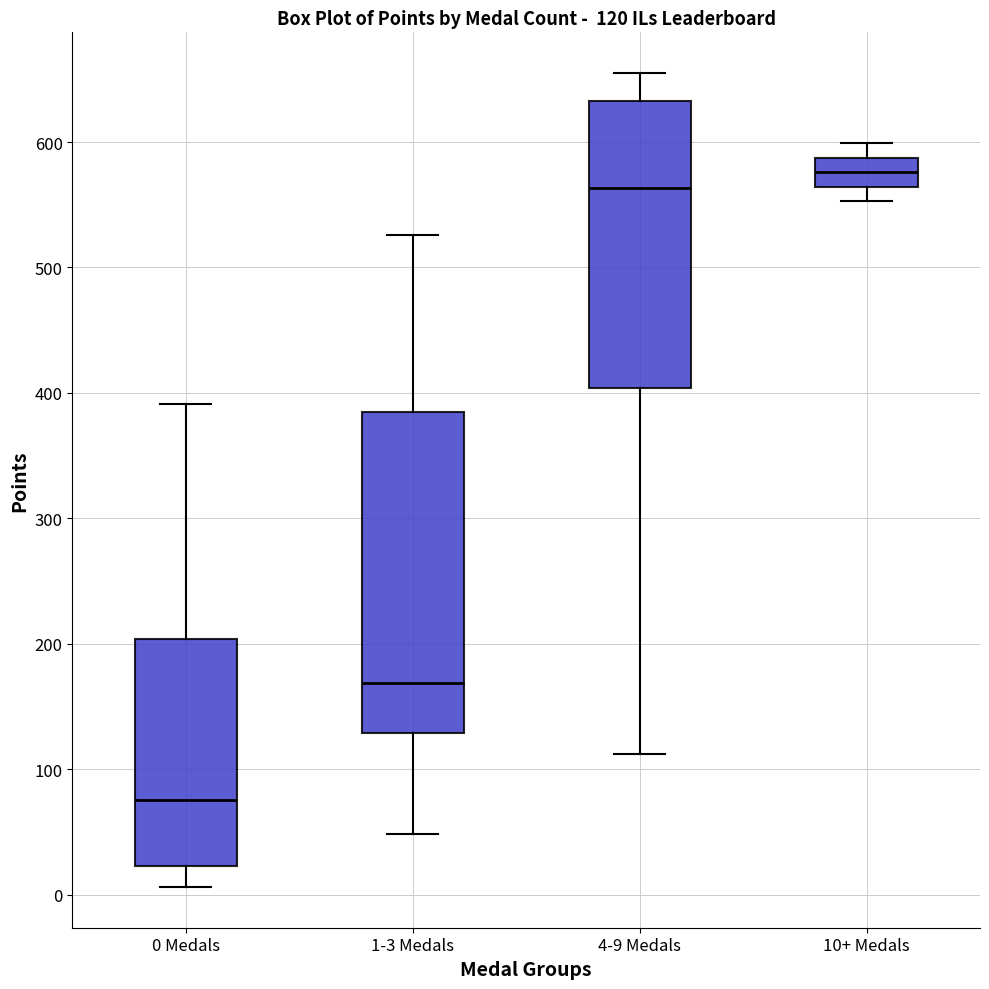

Comparing the boxes themselves (not the whiskers), which one is the tallest?

1-3 Medals